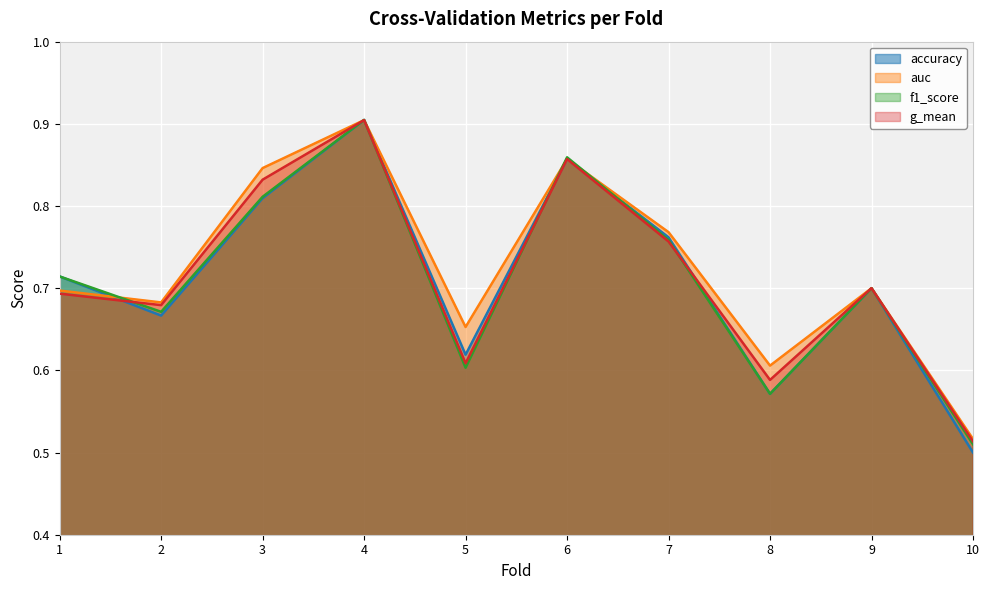

What are all the series names shown in the legend?

accuracy, auc, f1_score, g_mean